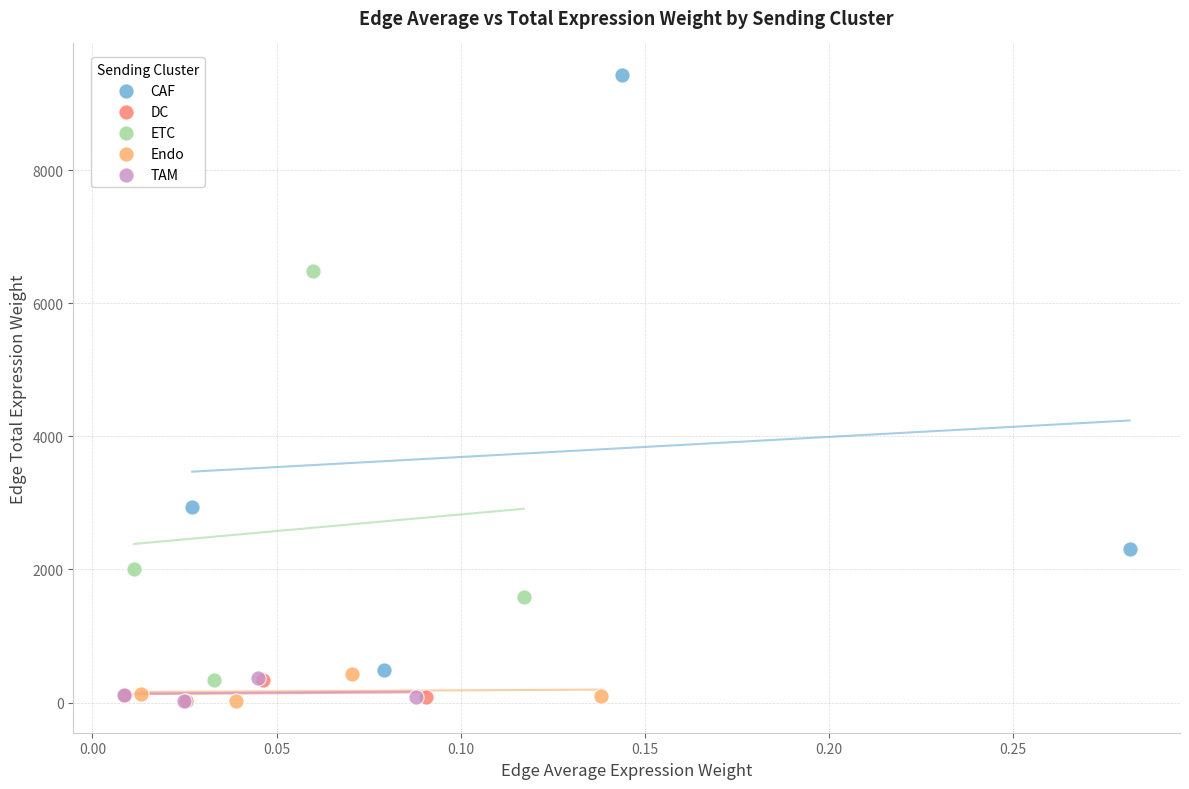

Which series has the largest Y range (max minus min)?

CAF